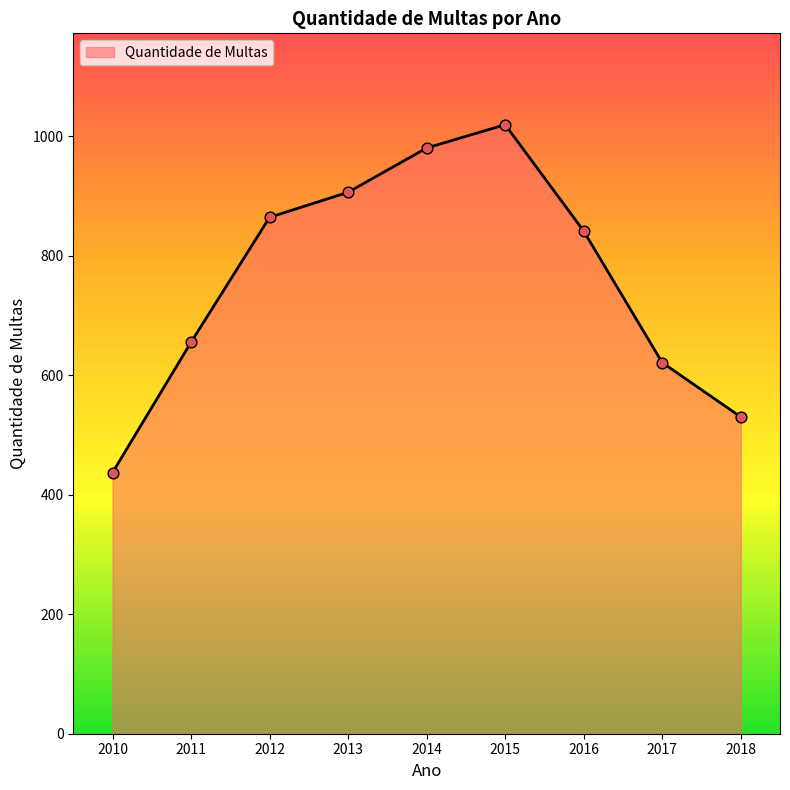

What is the ratio of the value at 2018 to the value at 2011?

0.8